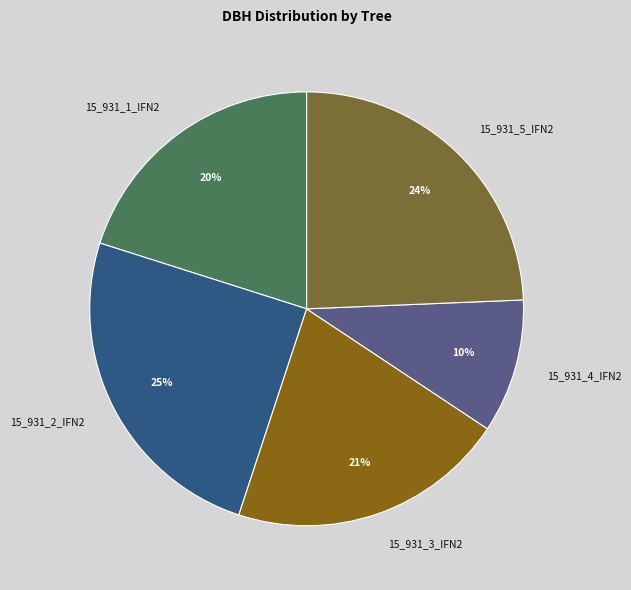

Is it true that 15_931_4_IFN2 is 21% of the pie?

False